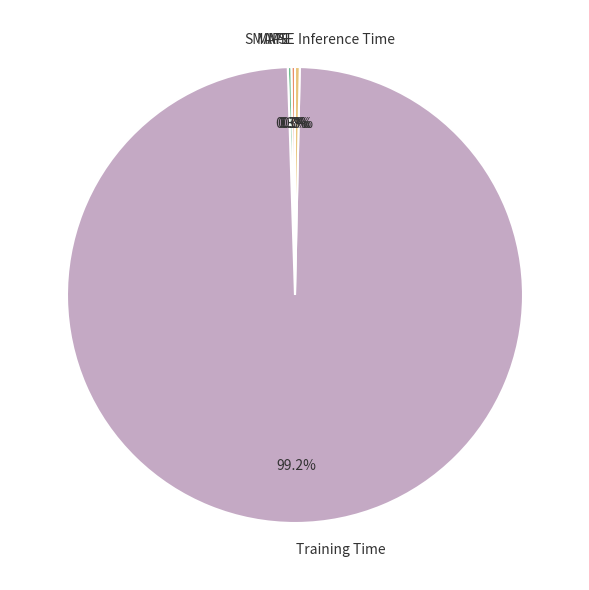

Combined, do Inference Time and Training Time account for over 50%?

Yes